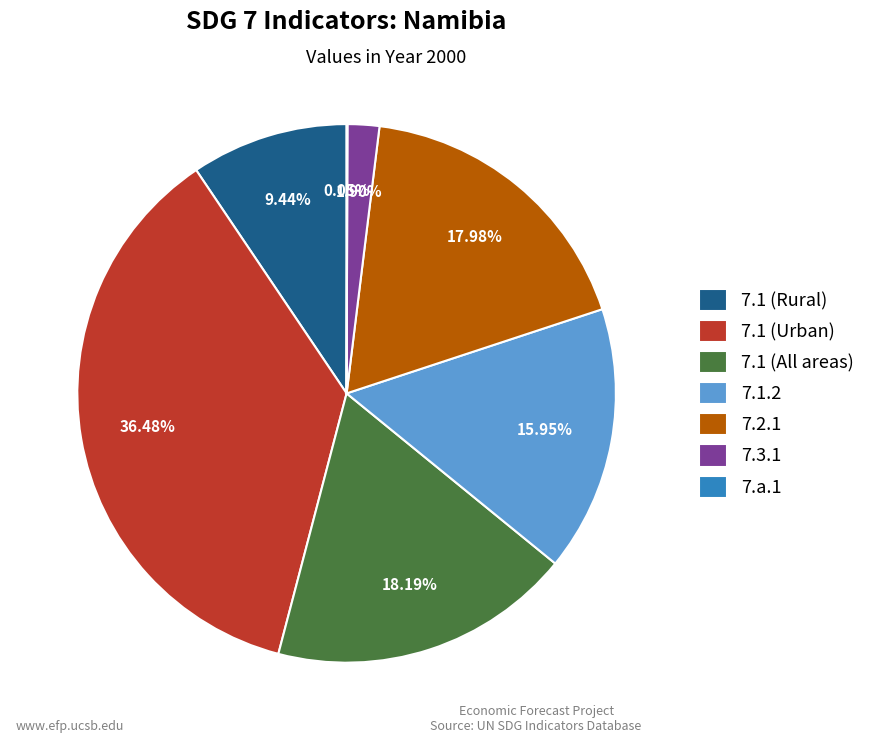

True or false: 7.1.2 accounts for 16% of the total.

True